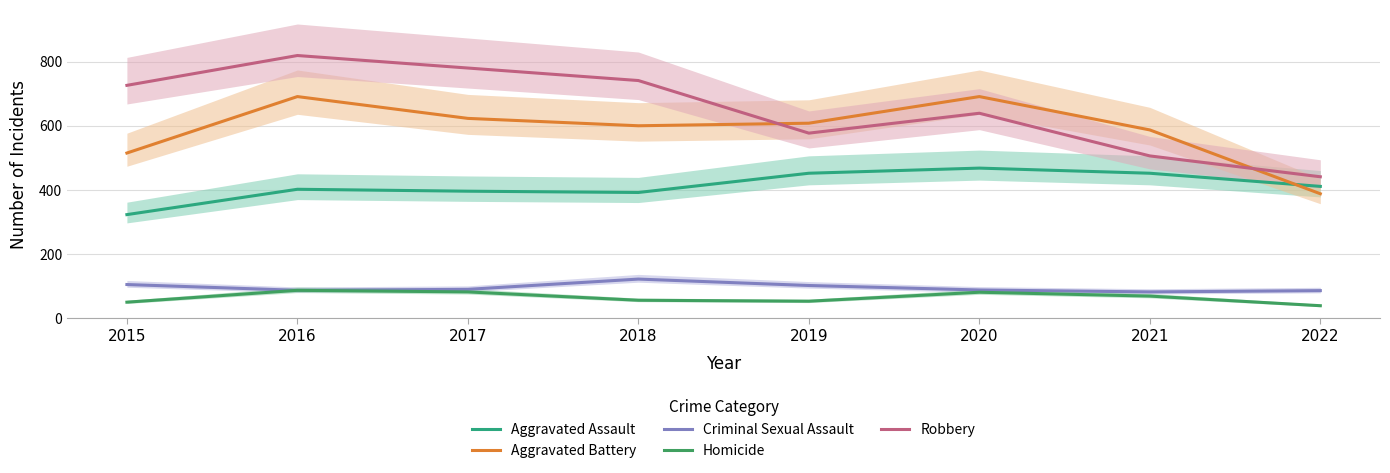

True or false: Robbery has a value of 506 at 2021.

True